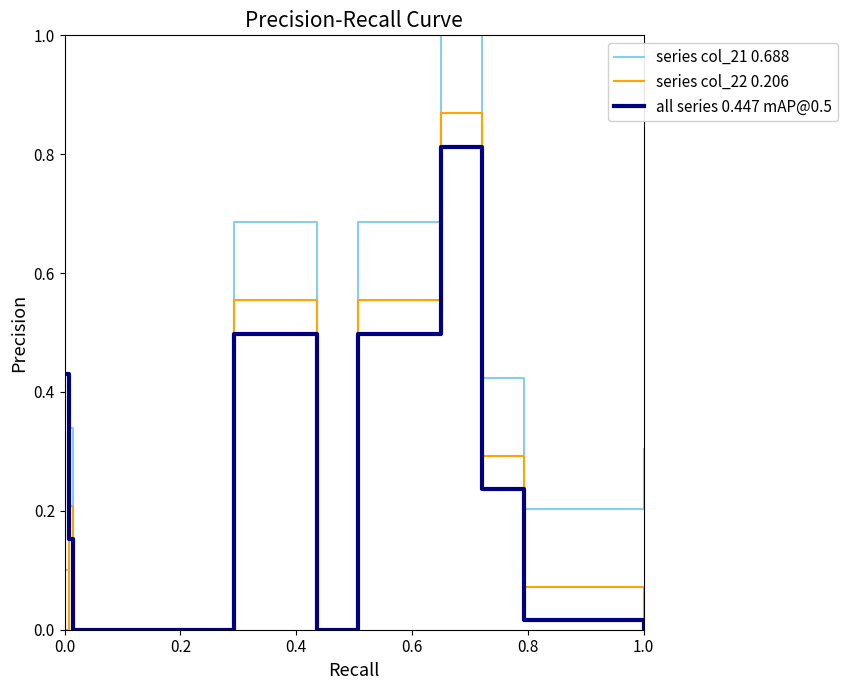

Rank the series by their maximum value, from highest to lowest.

series col_21 0.688, series col_22 0.206, all series 0.447 mAP@0.5